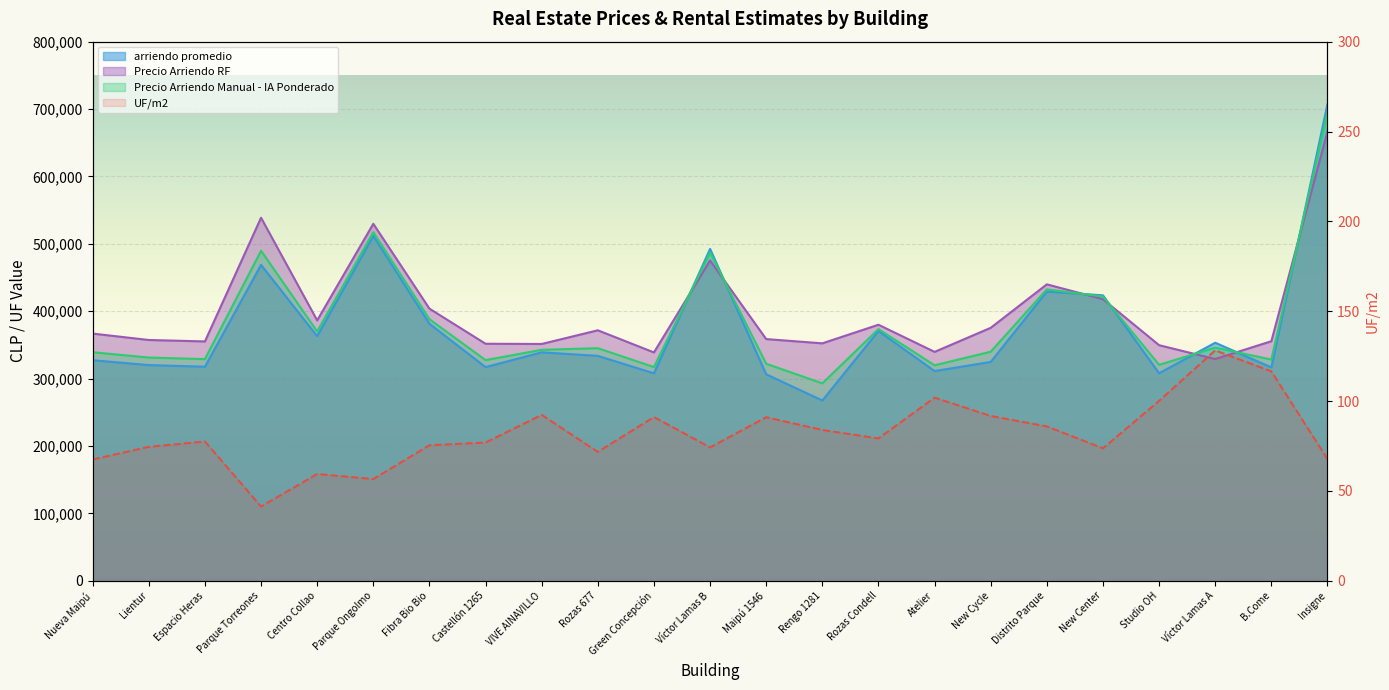

What is the sum of all values?

1878.2